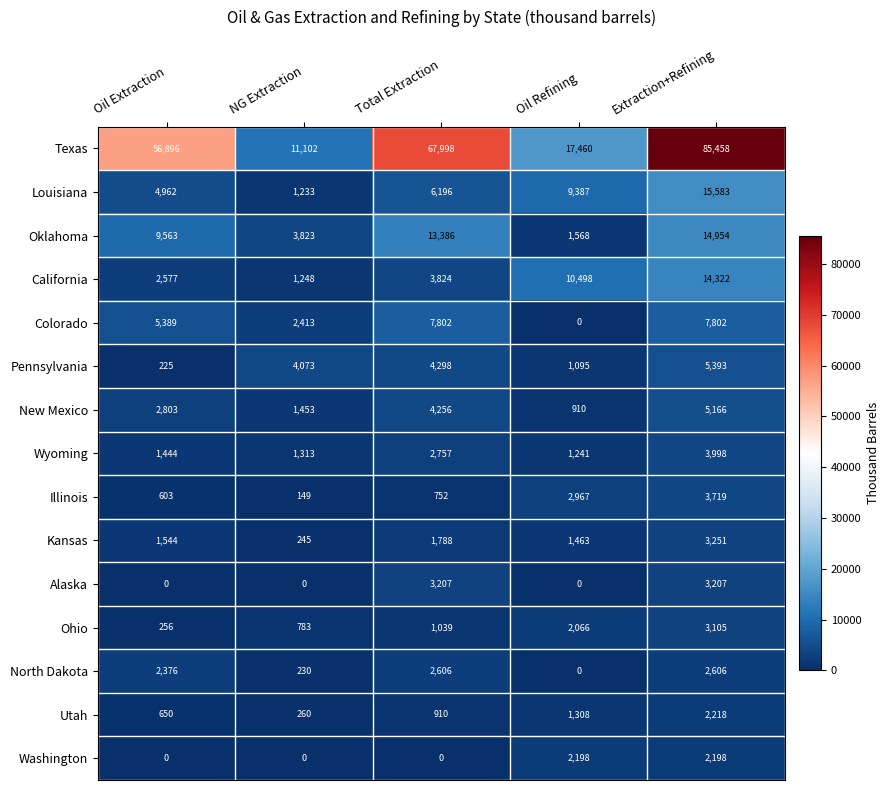

Which series has the largest range (max minus min)?

Texas